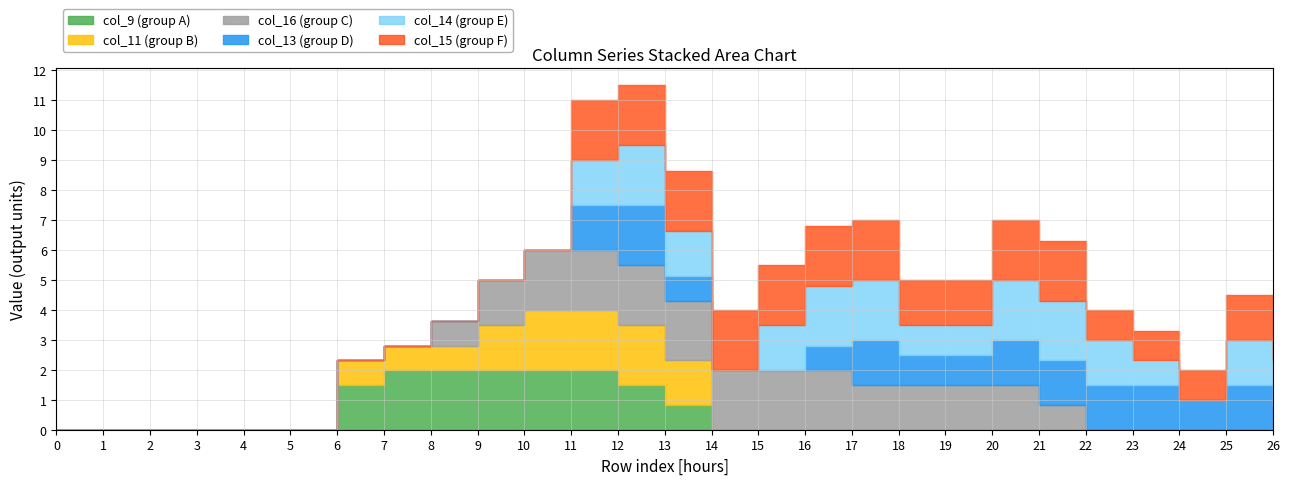

Reading right to left, transcribe all the data shown in this chart.

col_13: 0.8	1.5	1.0	1.5	1.5	1.5	1.5	1.0	1.0	1.5	0.8	0.0	0.0	0.8	2.0	1.5	0.0	0.0	0.0	0.0	0.0	0.0	0.0	0.0	0.0	0.0	0.0
col_14: 1.5	1.5	0.0	0.8	1.5	2.0	2.0	1.0	1.0	2.0	2.0	1.5	0.0	1.5	2.0	1.5	0.0	0.0	0.0	0.0	0.0	0.0	0.0	0.0	0.0	0.0	0.0
col_15: 0.8	1.5	1.0	1.0	1.0	2.0	2.0	1.5	1.5	2.0	2.0	2.0	2.0	2.0	2.0	2.0	0.0	0.0	0.0	0.0	0.0	0.0	0.0	0.0	0.0	0.0	0.0
col_9: 0.0	0.0	0.0	0.0	0.0	0.0	0.0	0.0	0.0	0.0	0.0	0.0	0.0	0.8	1.5	2.0	2.0	2.0	2.0	2.0	1.5	0.0	0.0	0.0	0.0	0.0	0.0
col_11: 0.0	0.0	0.0	0.0	0.0	0.0	0.0	0.0	0.0	0.0	0.0	0.0	0.0	1.5	2.0	2.0	2.0	1.5	0.8	0.8	0.8	0.0	0.0	0.0	0.0	0.0	0.0
col_16: 0.0	0.0	0.0	0.0	0.0	0.8	1.5	1.5	1.5	1.5	2.0	2.0	2.0	2.0	2.0	2.0	2.0	1.5	0.8	0.0	0.0	0.0	0.0	0.0	0.0	0.0	0.0